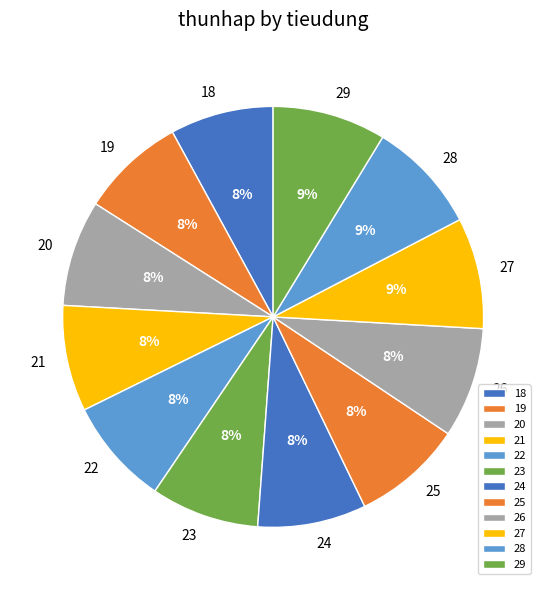

Is 28 the majority of the pie?

No